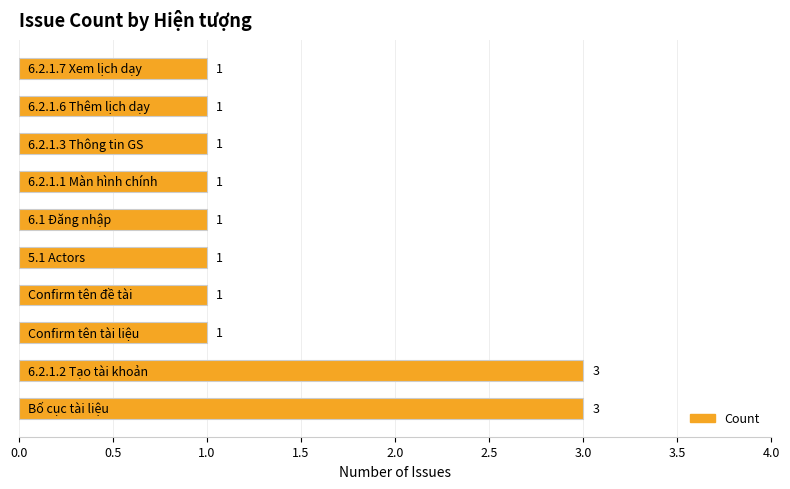

Count the values in the range 1 to 2.

8